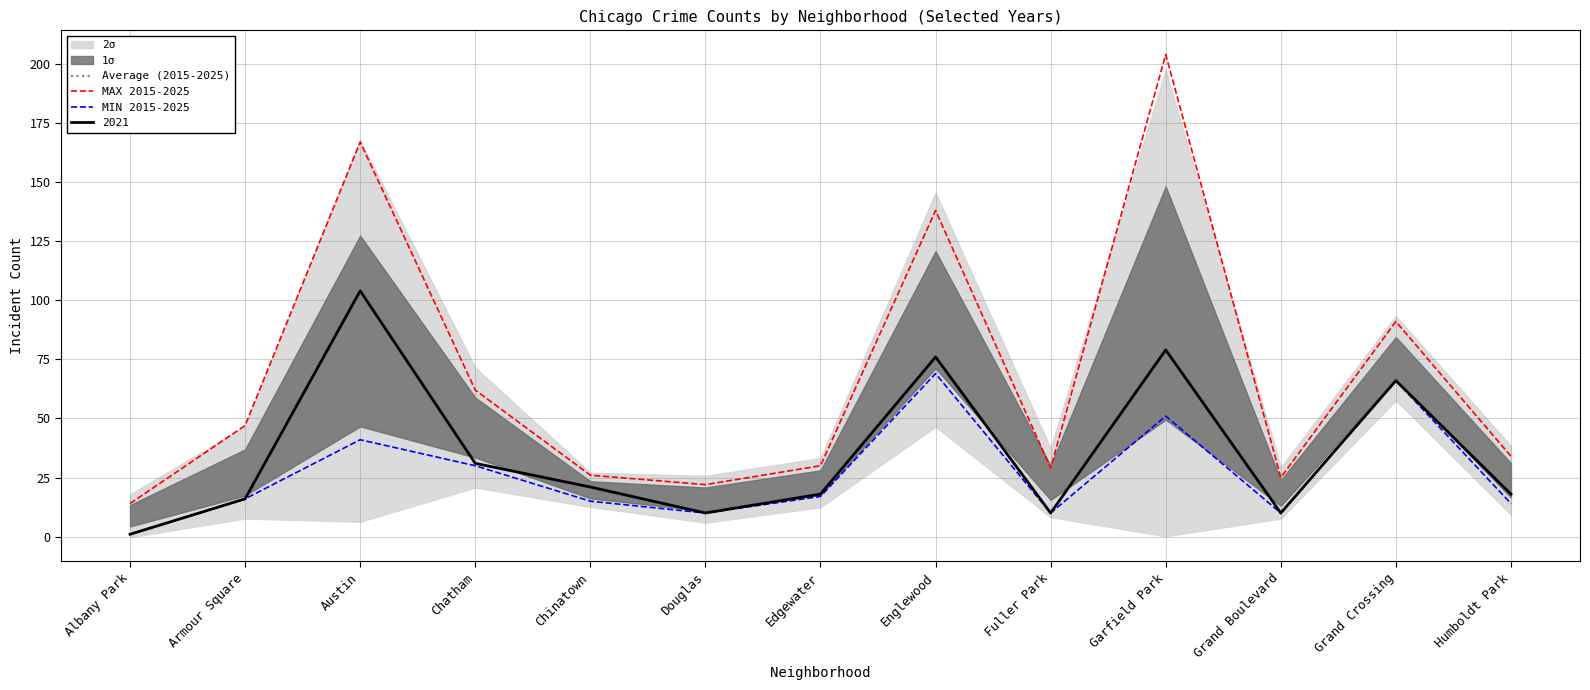

Rank the series at Grand Boulevard from lowest to highest value.

MIN 2015-2025, Average (2015-2025), MAX 2015-2025